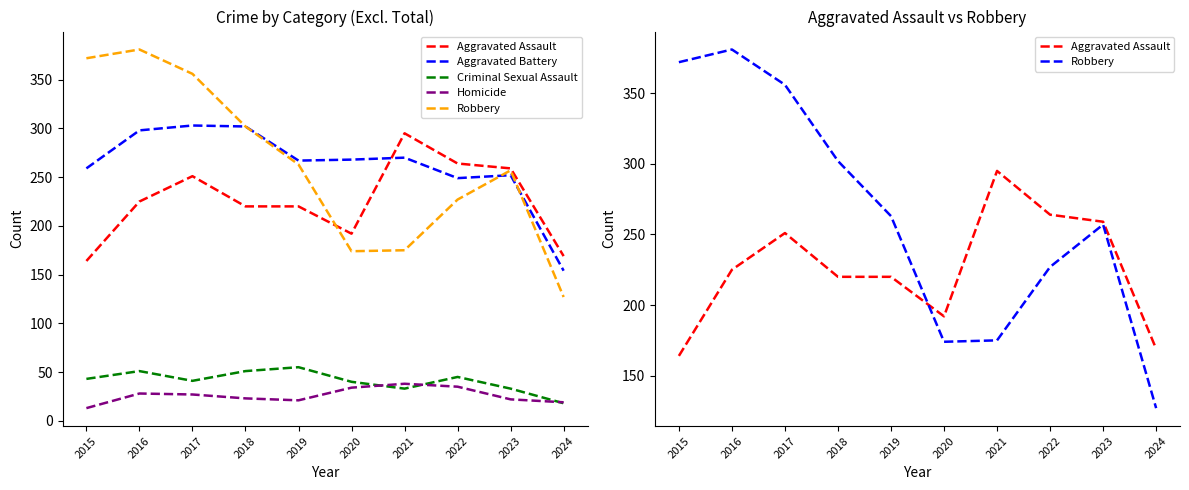

Which series has the largest total across all categories?

Robbery